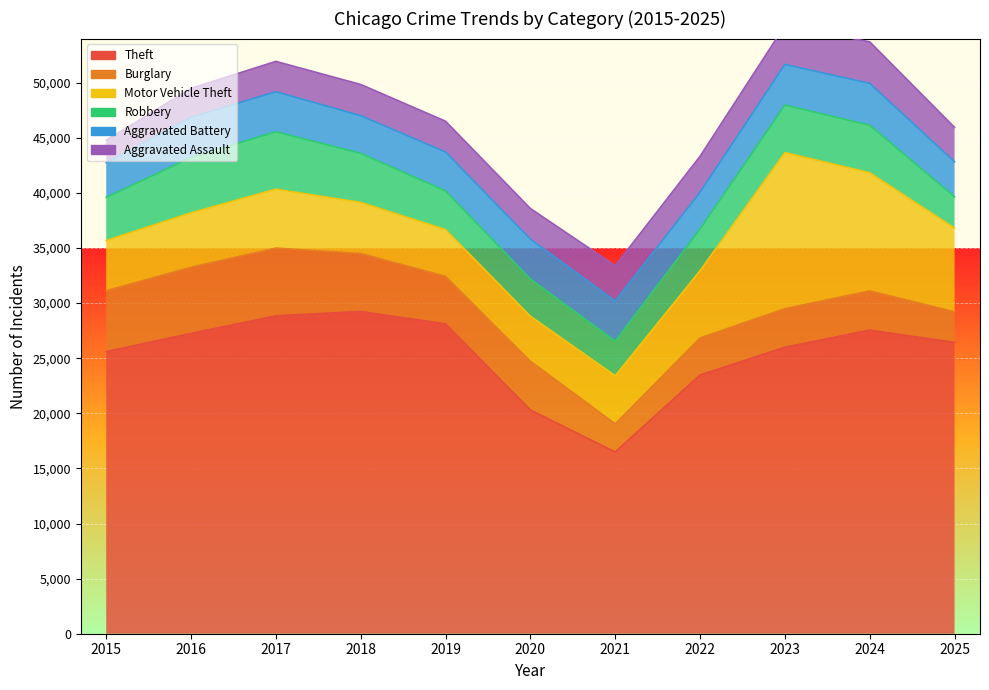

At which category is the sum across all series the highest?

2023